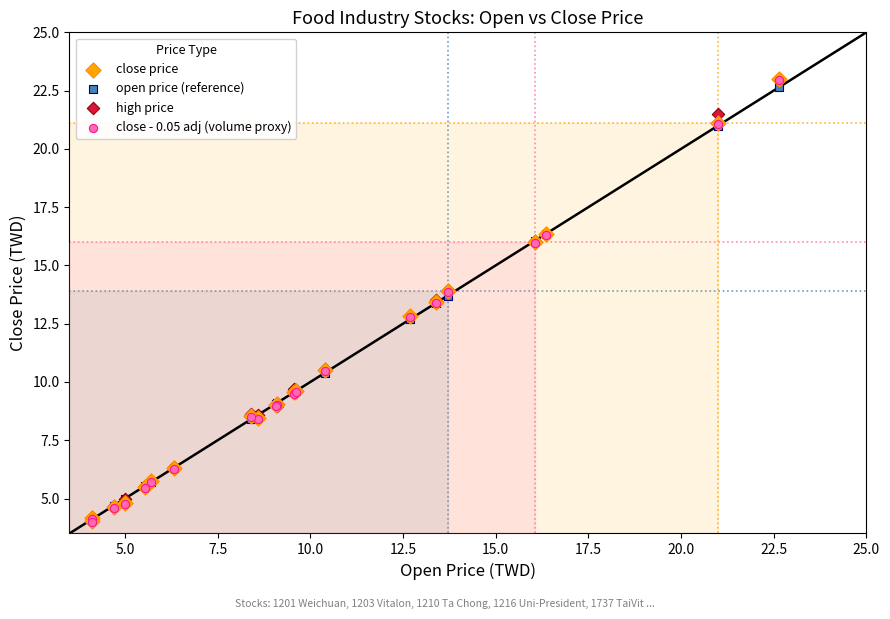

What are all the series names shown in the legend?

close price, open price (reference), high price, close - 0.05 adj (volume proxy)